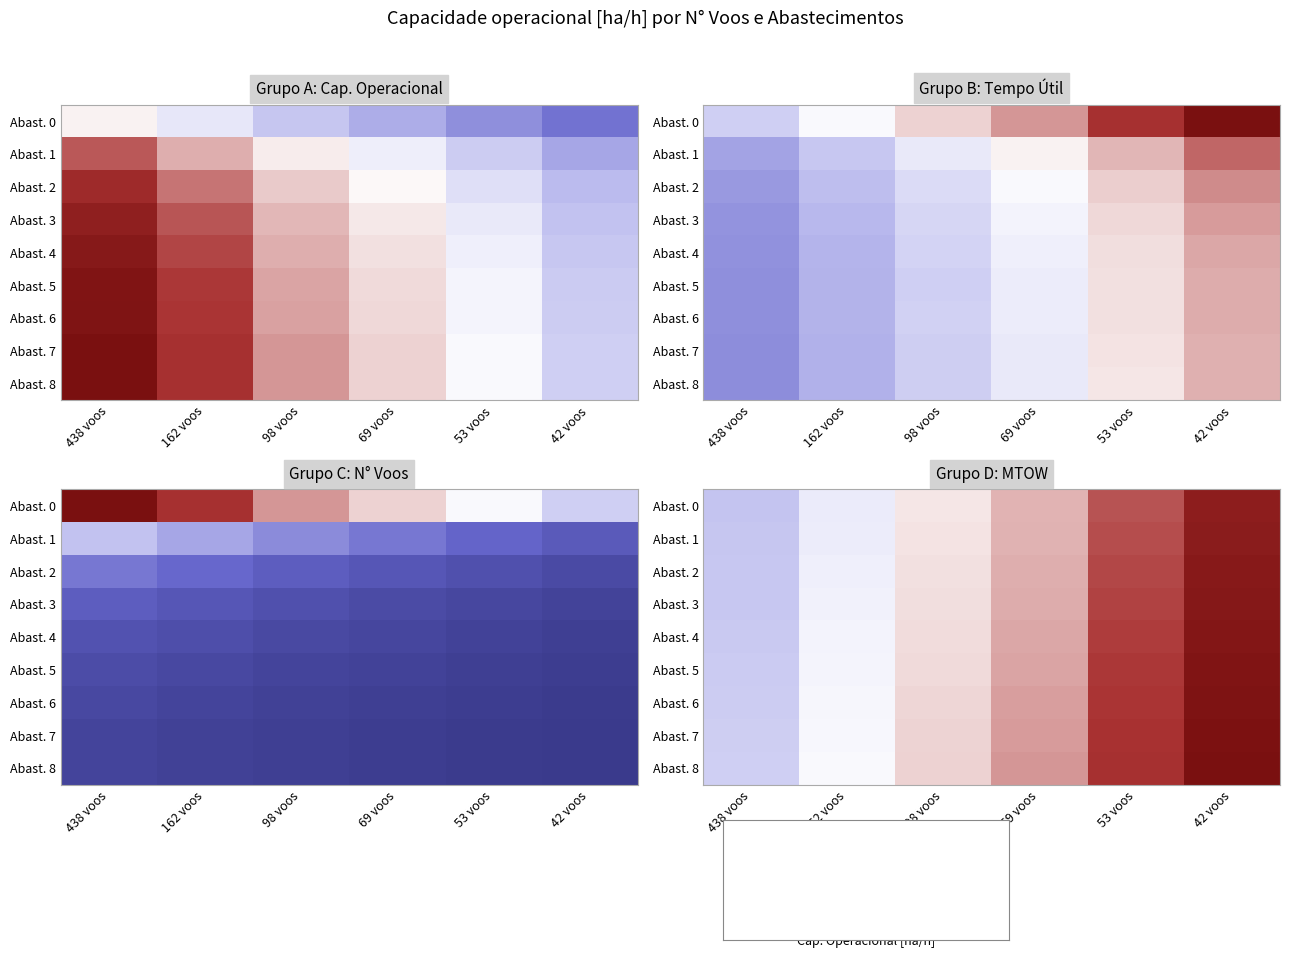

At how many categories does at least one series exceed 2?

2